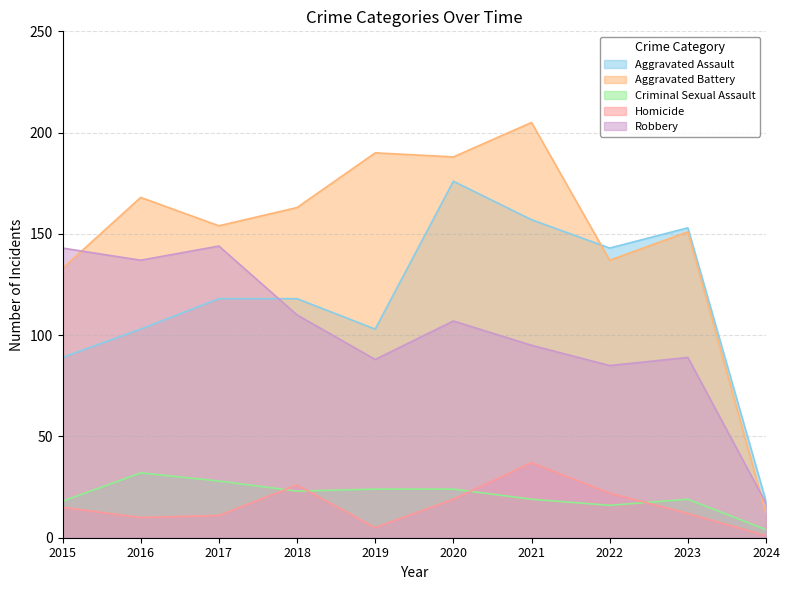

Which series changed the most between 2017 and 2019?

Robbery